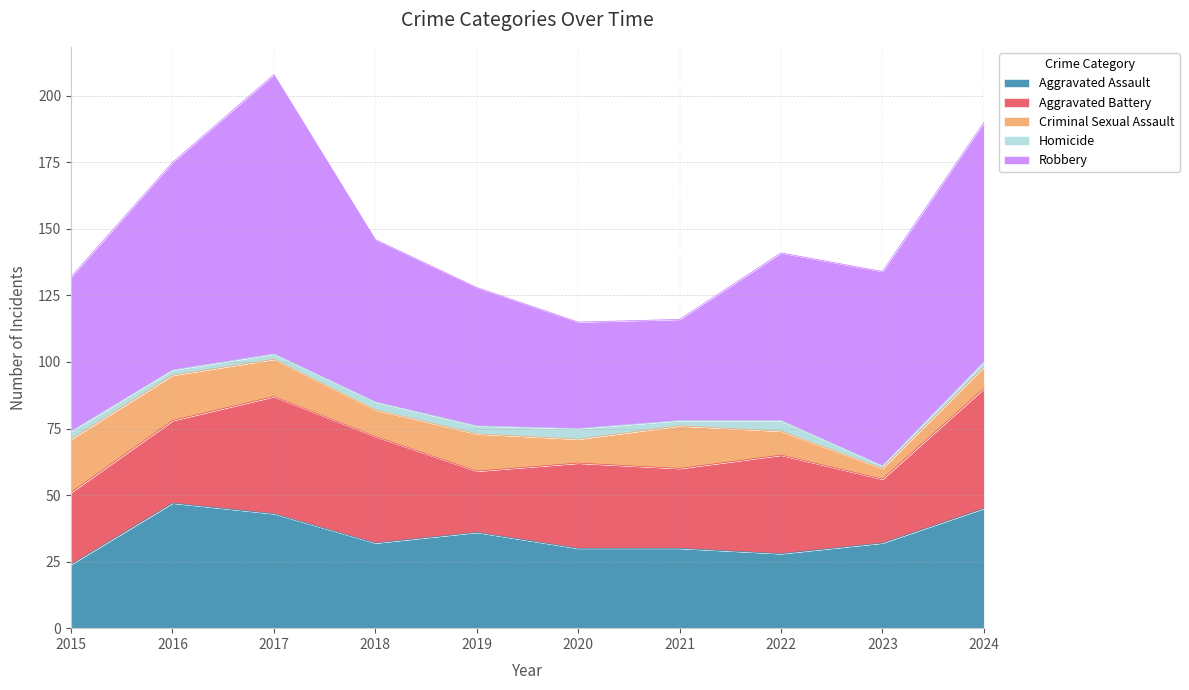

Count the number of data series in this chart.

5